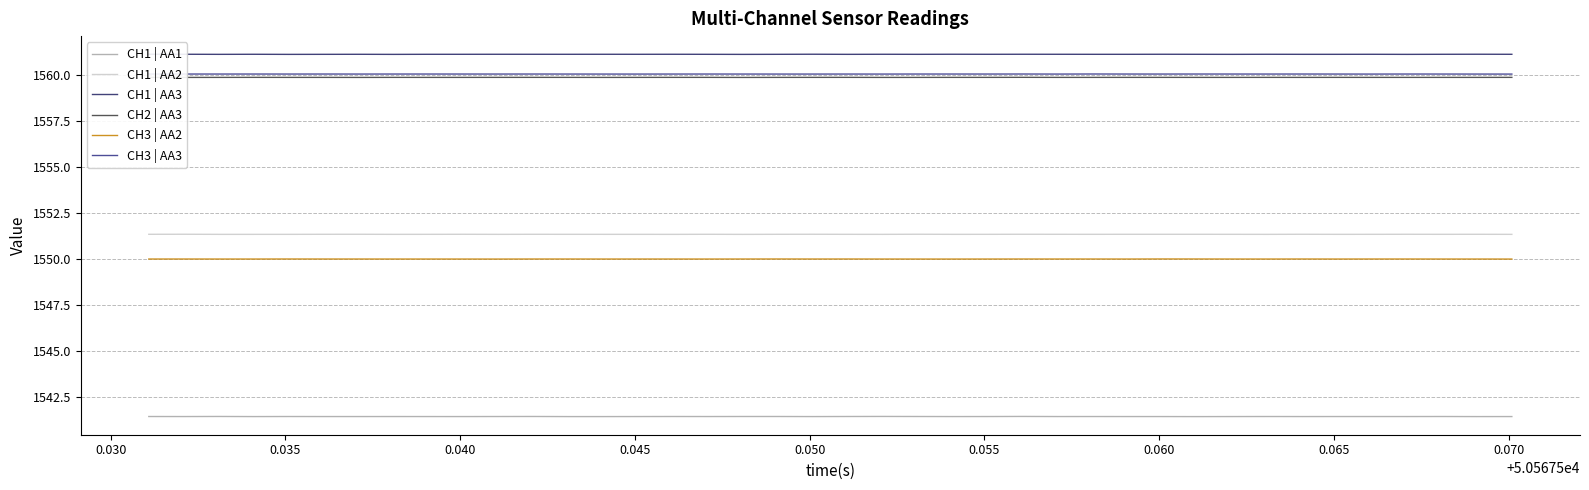

What is the minimum value shown in the chart?

1541.4